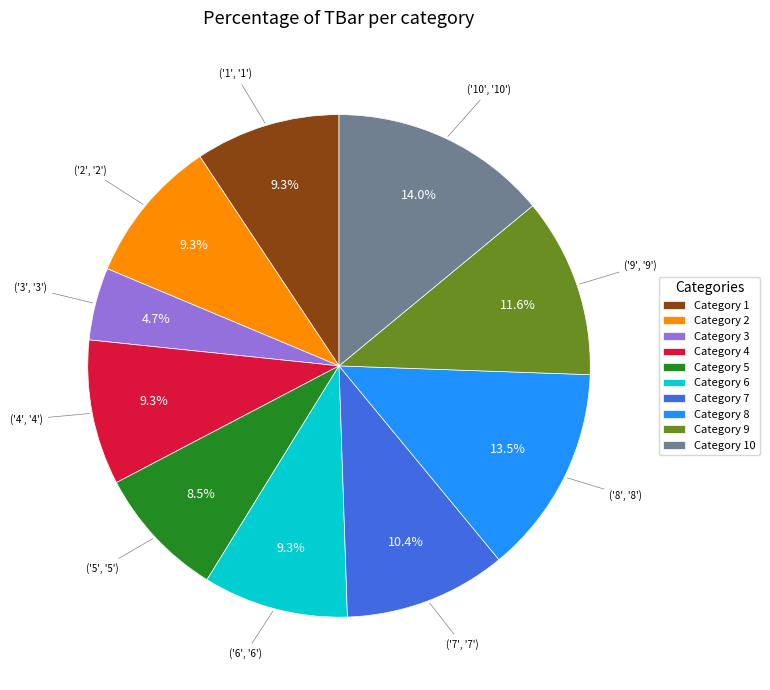

Approximately how many times larger is the value at Category 9 compared to Category 8?

0.9